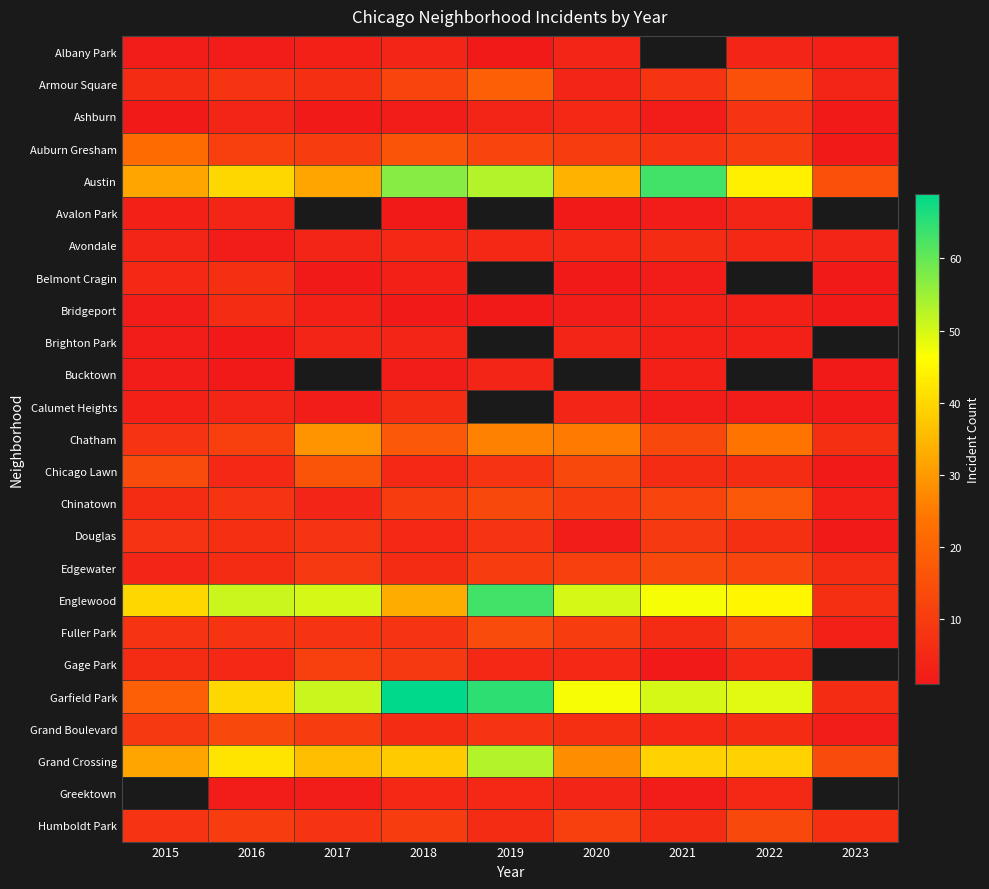

How many data points in Chinatown are less than 10?

4